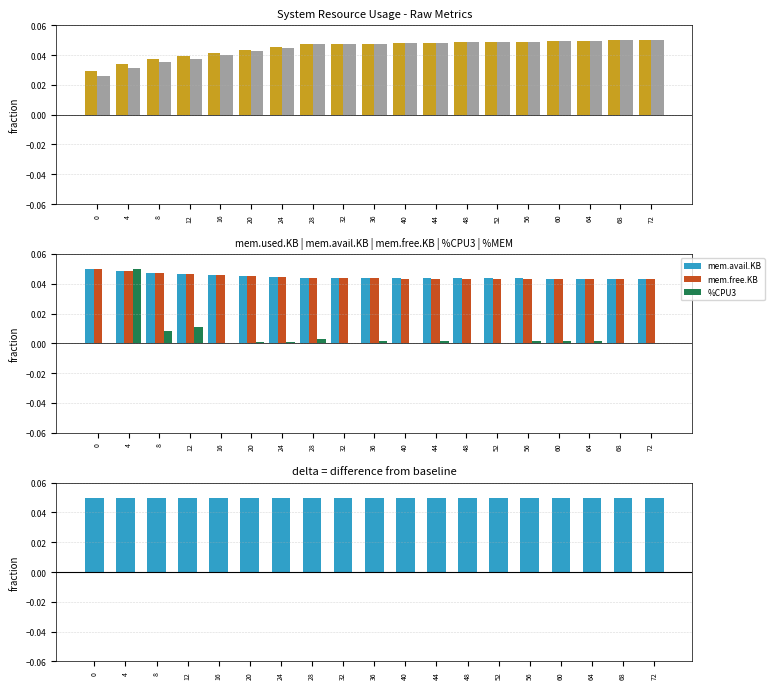

How many data points does each series have?

19